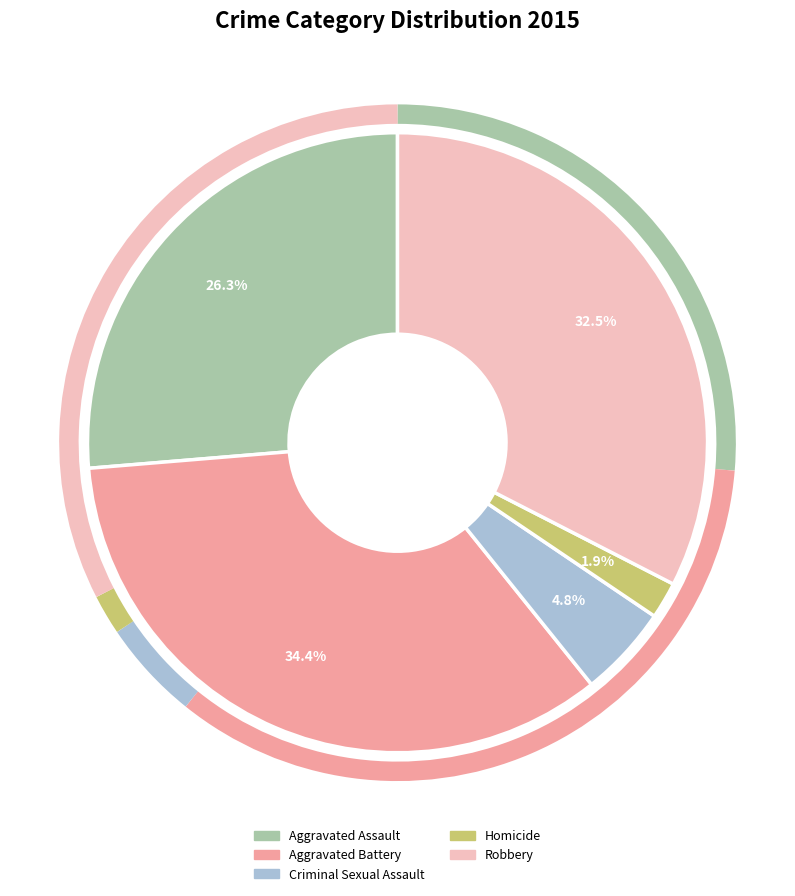

Which slice is the largest?

Aggravated Battery